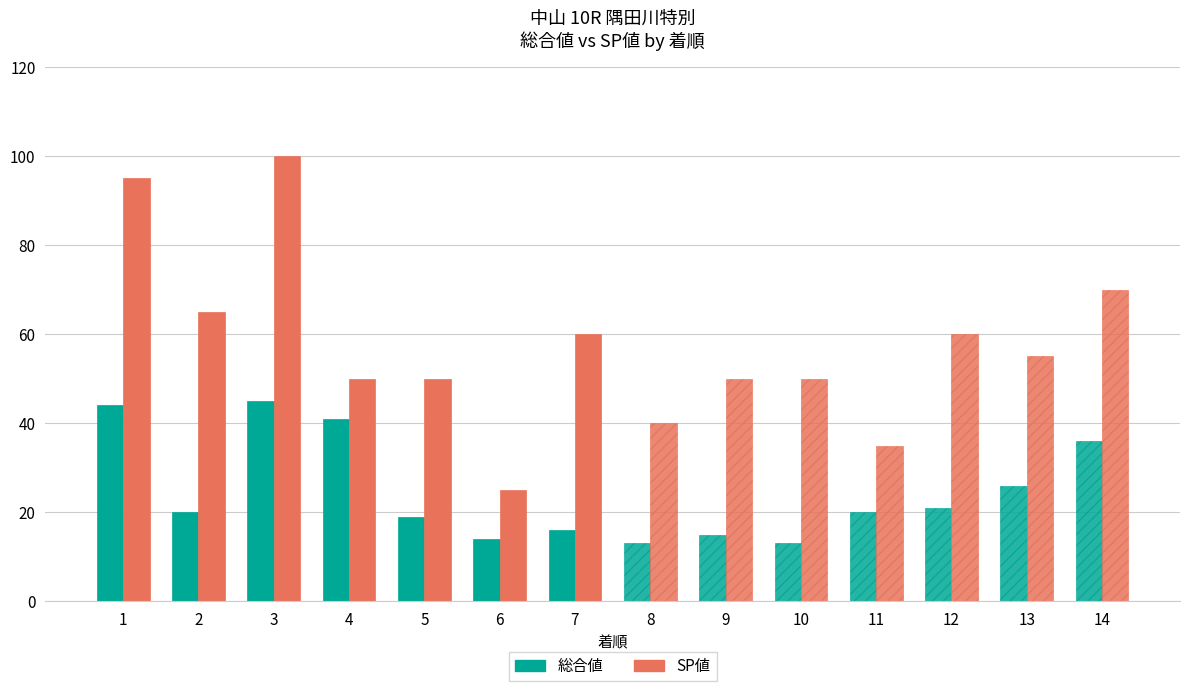

What is the lowest value of the SP値 series?

25